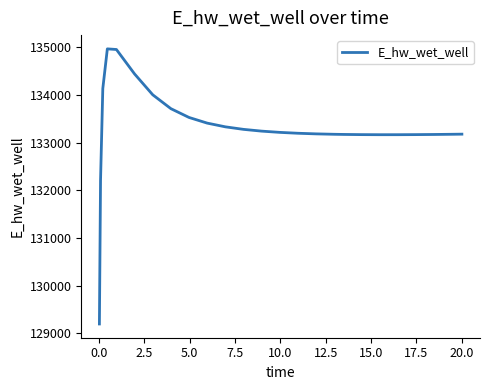

What is the difference between the maximum and minimum values?

5773.1